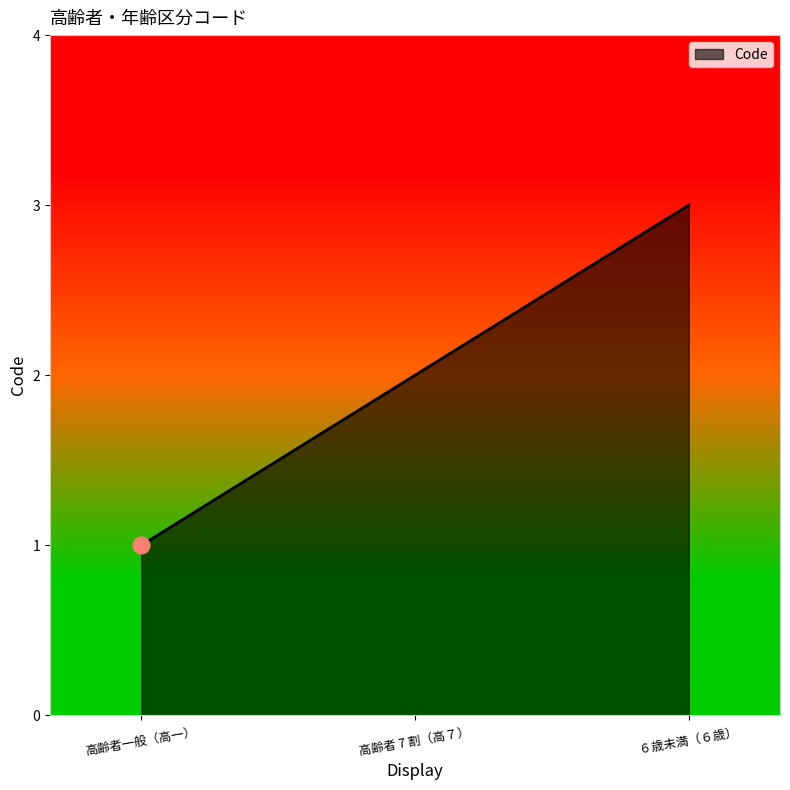

What position from the right is ６歳未満（６歳）?

1